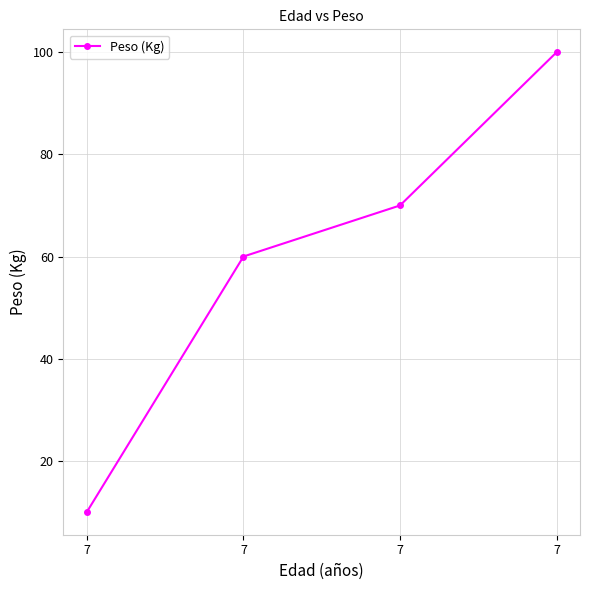

What is the minimum value shown in the chart?

10